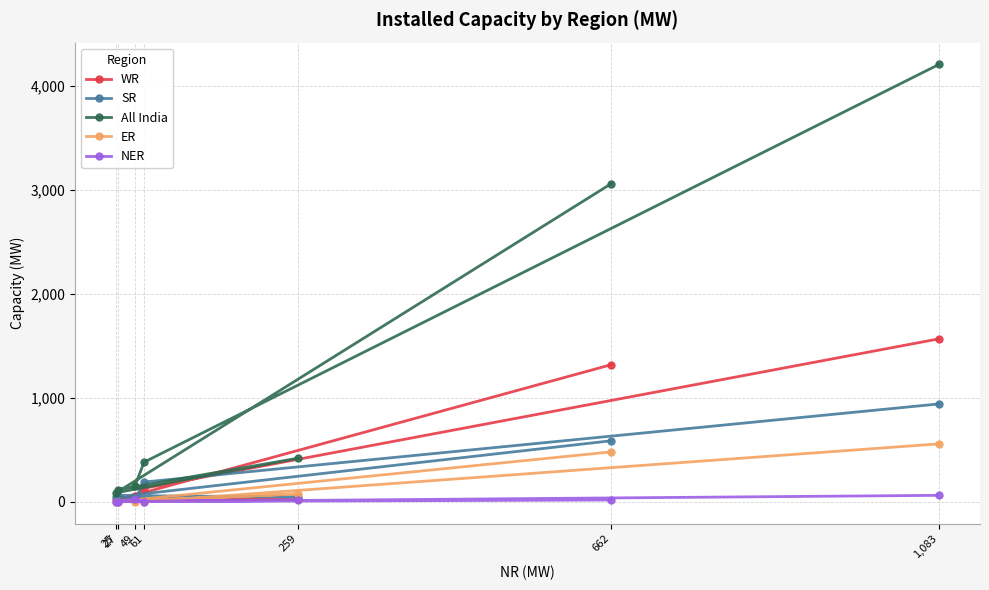

How many categories are shown in the chart?

7